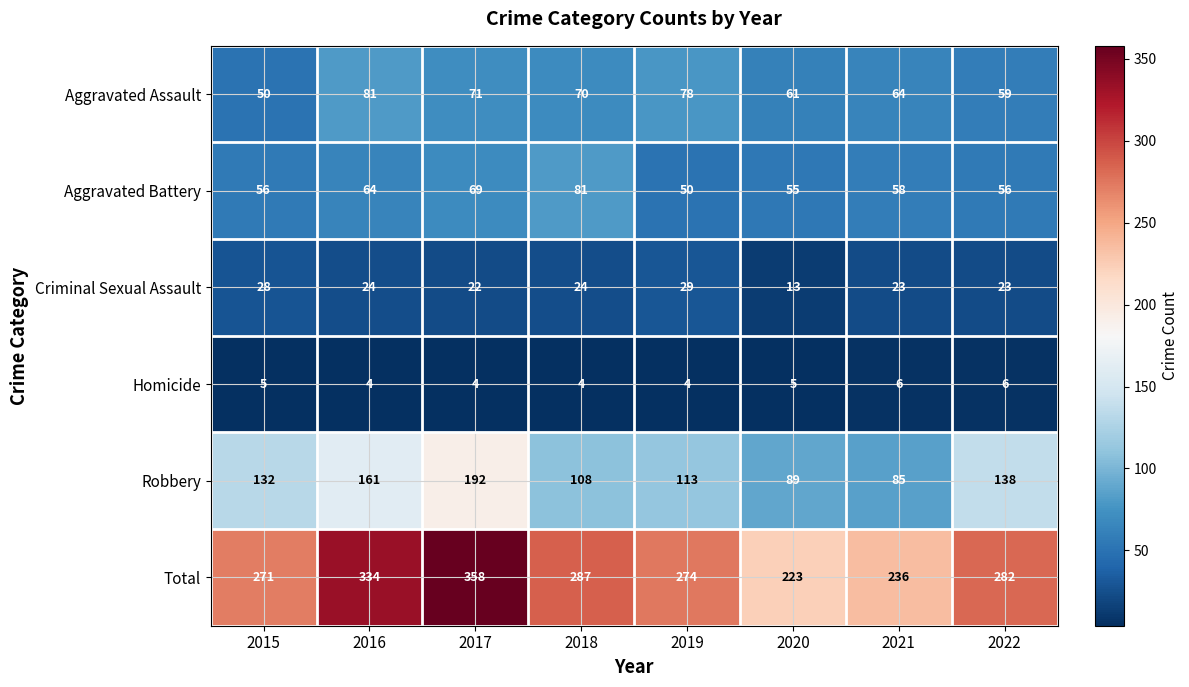

What is the greatest value displayed?

358